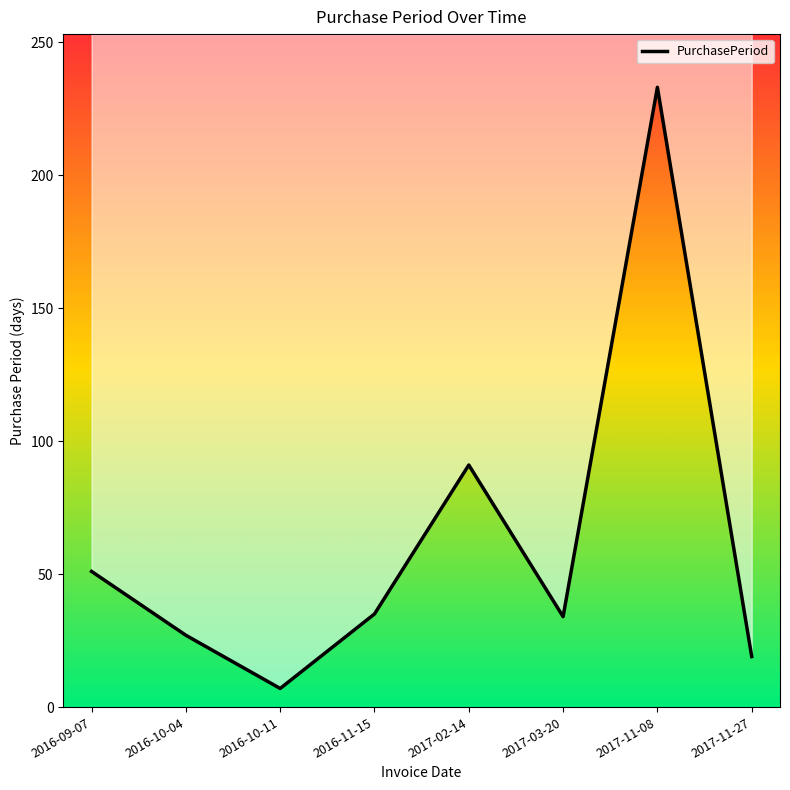

Reading left to right, transcribe all the data shown in this chart.

2016-09-07=51	2016-10-04=27	2016-10-11=7	2016-11-15=35	2017-02-14=91	2017-03-20=34	2017-11-08=233	2017-11-27=19